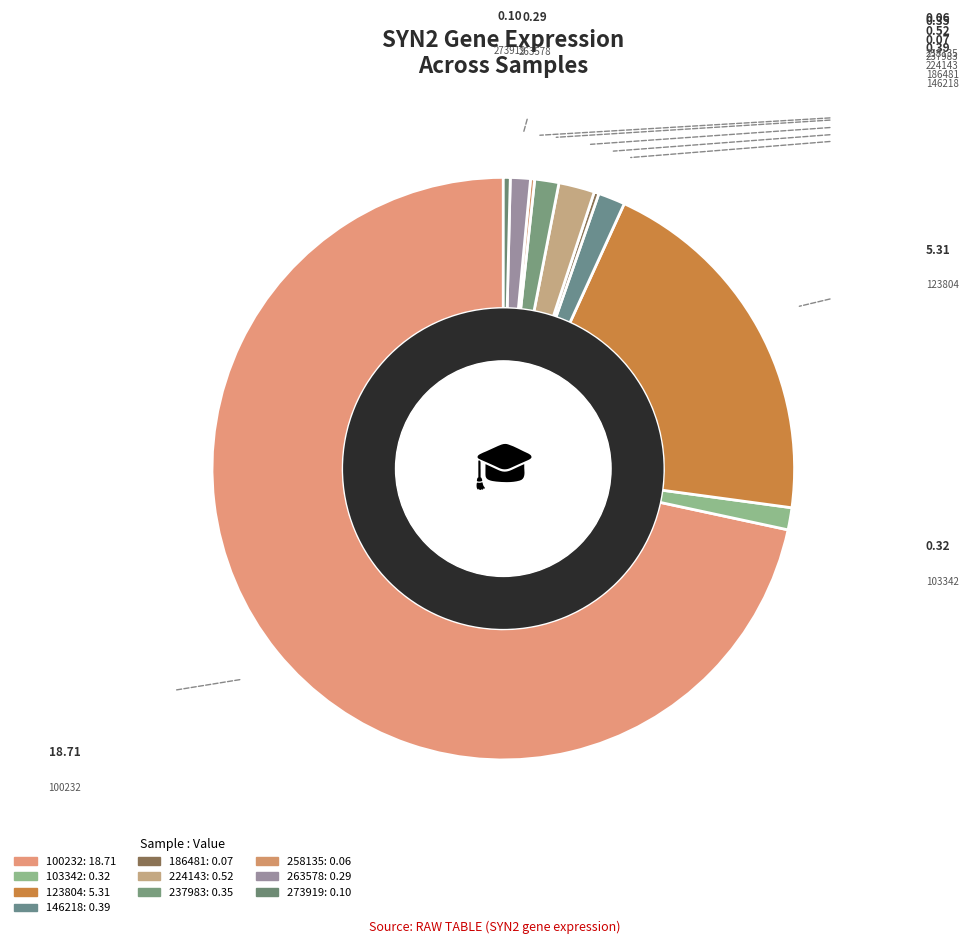

Which category has the biggest portion of the pie?

100232